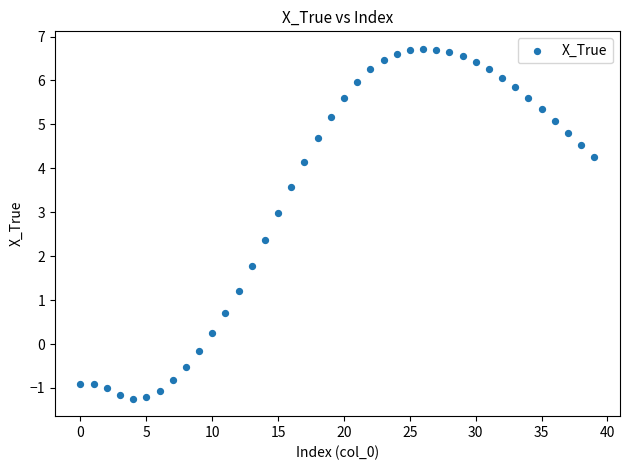

What is the range of Y values (max minus min)?

8.0